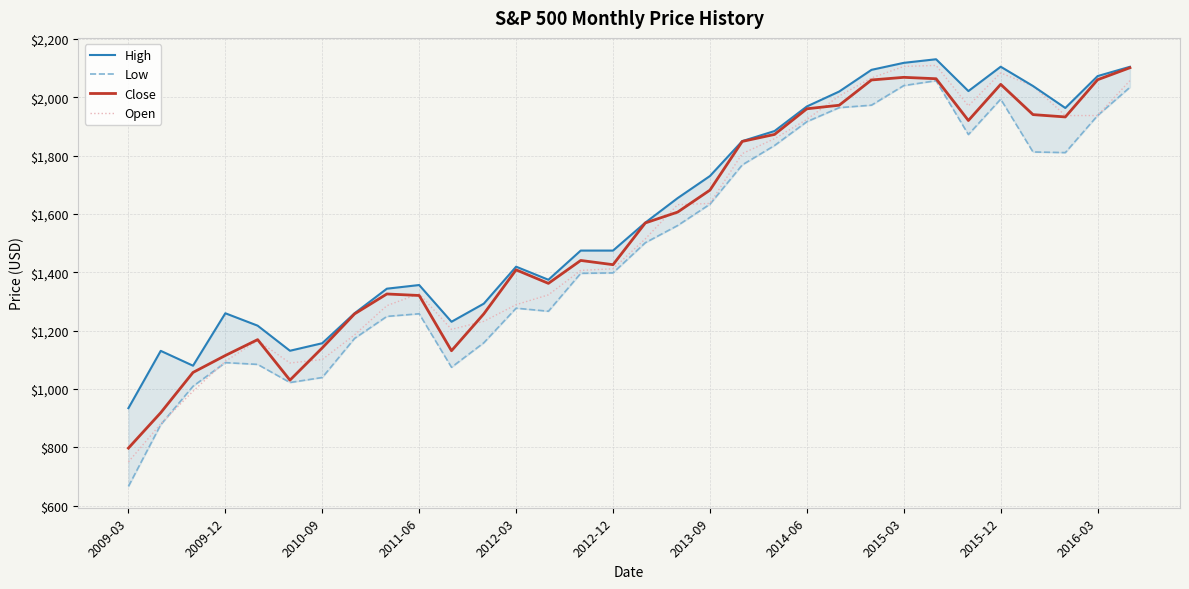

Where do Close and Open first cross each other?

2012-03 and 2012-12